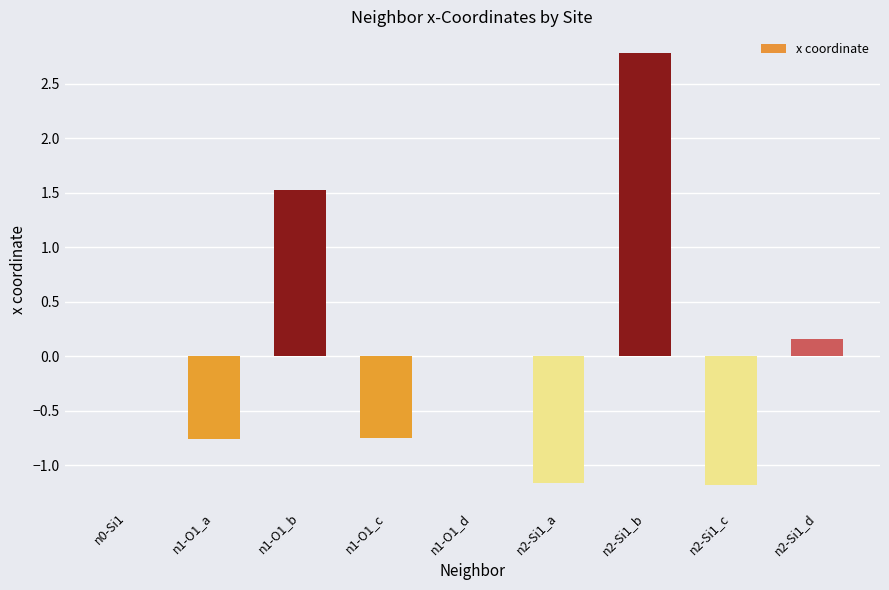

The chart shows a value of -0.8 at n1-O1_a. True or false?

True